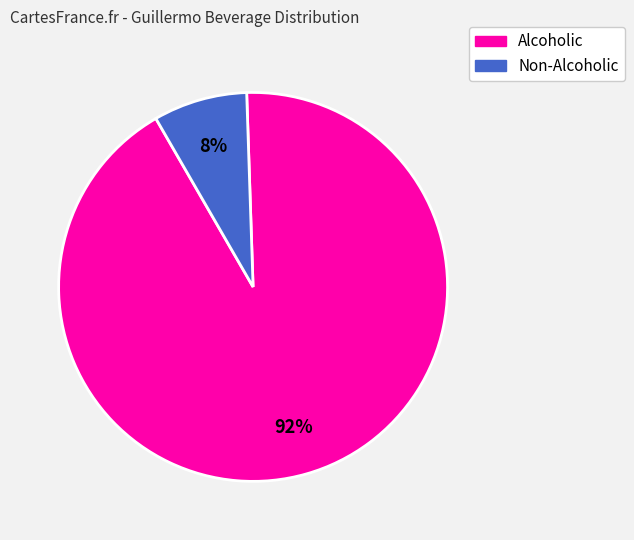

Is there any slice that represents more than half of the pie?

Yes